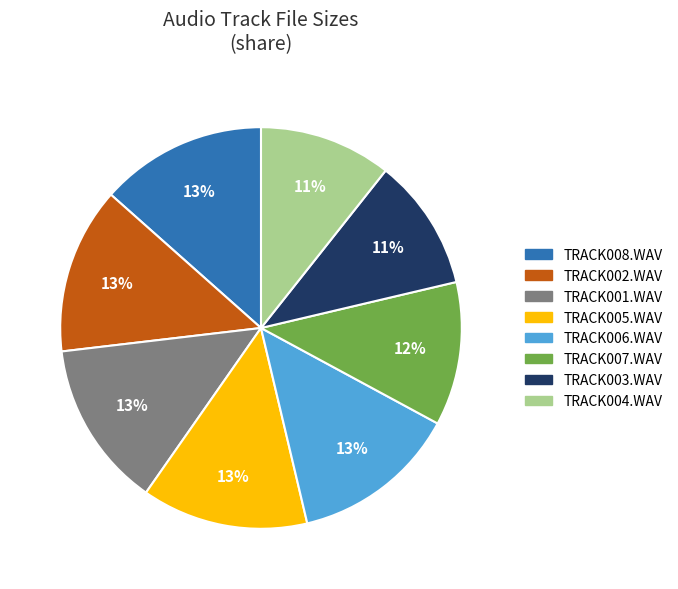

To the nearest percent, what is the average slice percentage?

12%